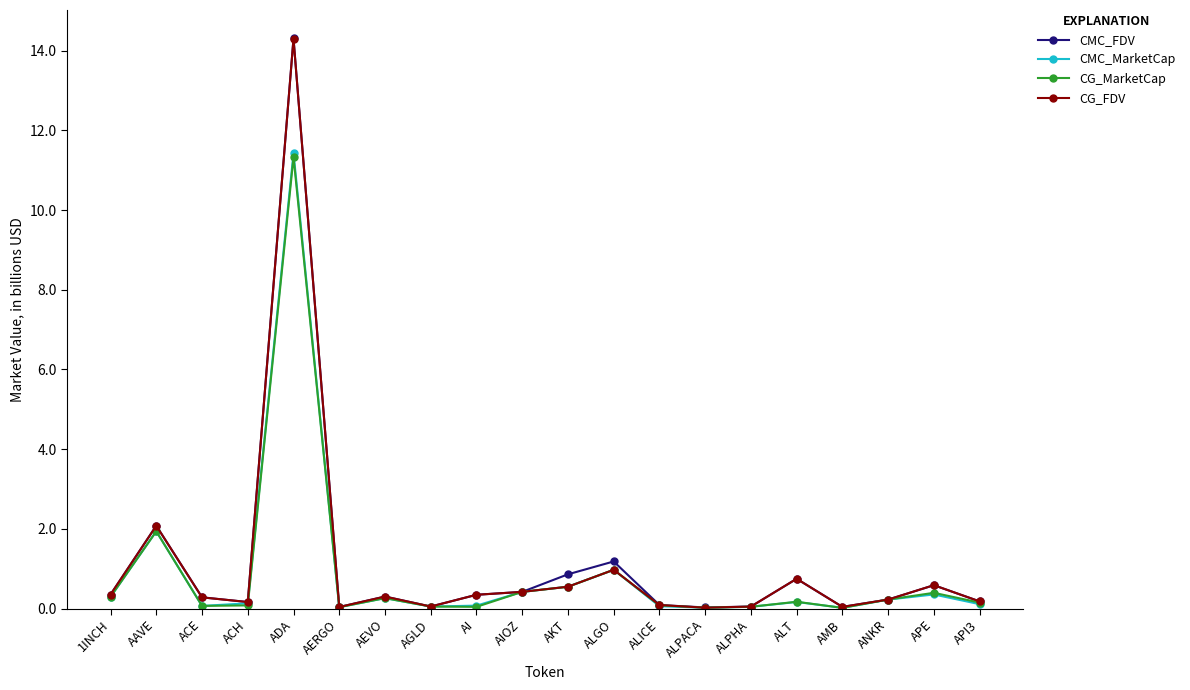

At which category is the sum across all series the highest?

ADA